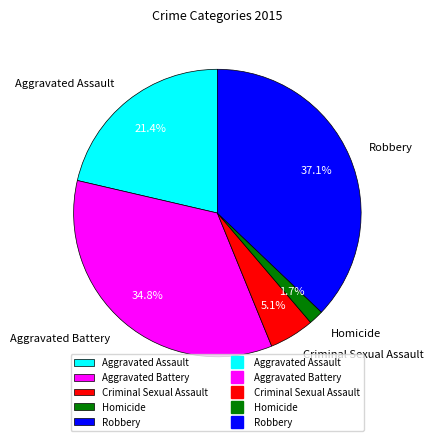

Is the sum of Aggravated Assault and Robbery greater than half?

Yes